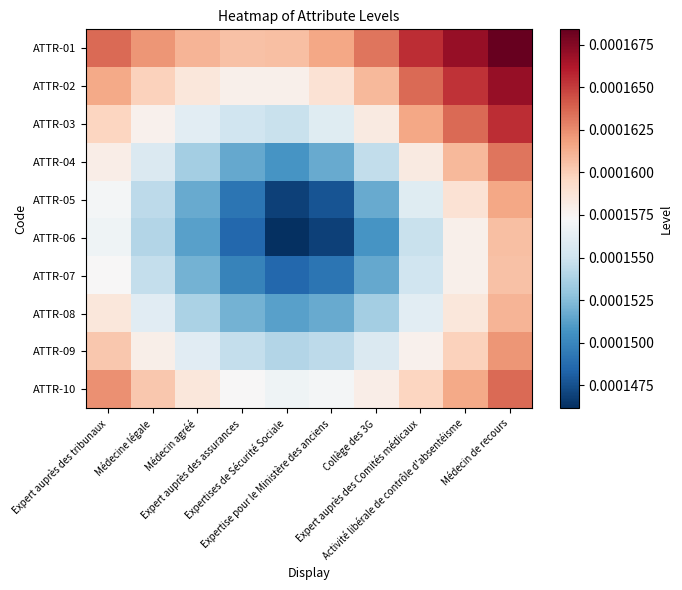

Which series has the largest range (max minus min)?

ATTR-05